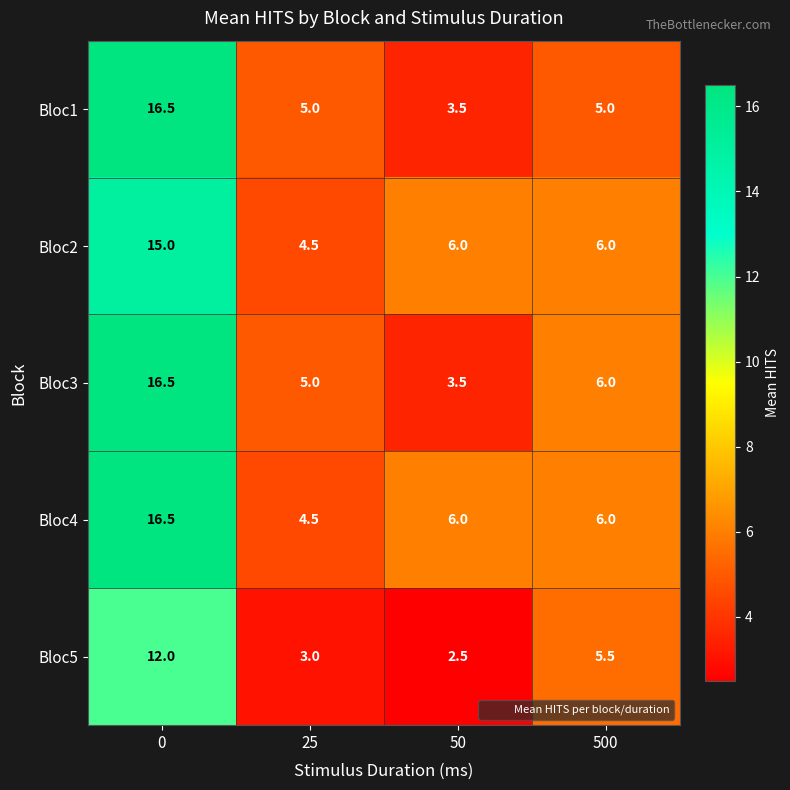

Reading right to left, extract all data points from this chart.

Bloc1: 500=5.0	50=3.5	25=5.0	0=16.5
Bloc2: 500=6.0	50=6.0	25=4.5	0=15.0
Bloc3: 500=6.0	50=3.5	25=5.0	0=16.5
Bloc4: 500=6.0	50=6.0	25=4.5	0=16.5
Bloc5: 500=5.5	50=2.5	25=3.0	0=12.0